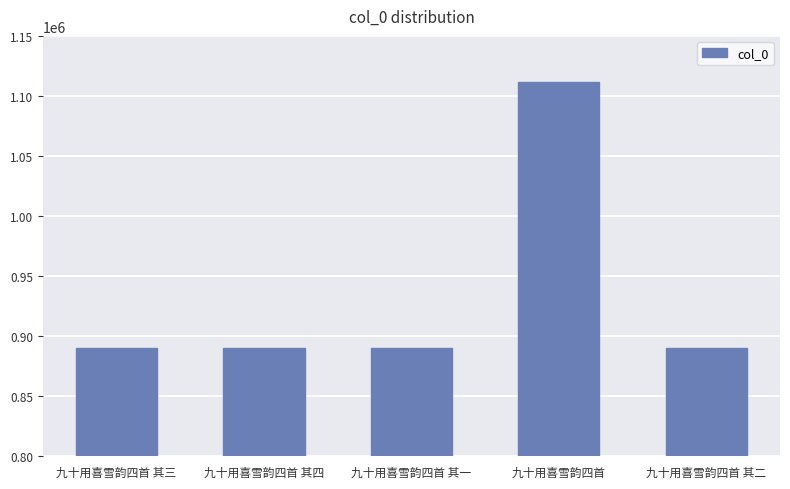

What is the label of the 2nd bar from the right?

九十用喜雪韵四首